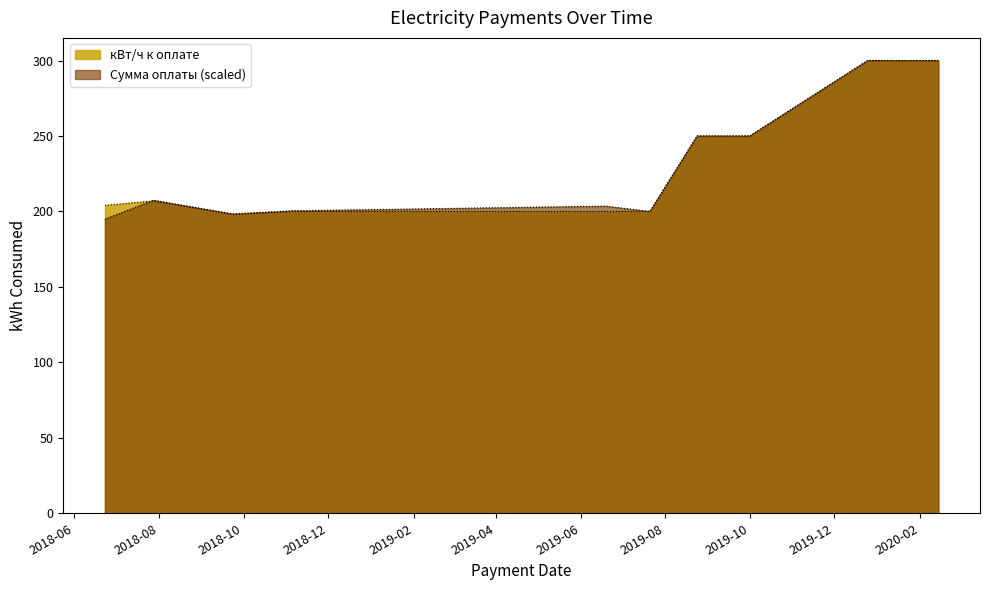

At which label is кВт/ч к оплате closest to 249?

2019-08-24